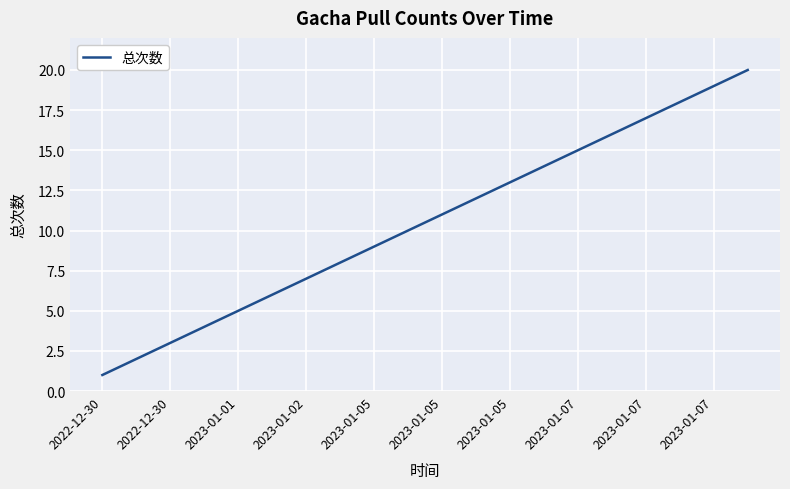

What is the maximum value shown in the chart?

20